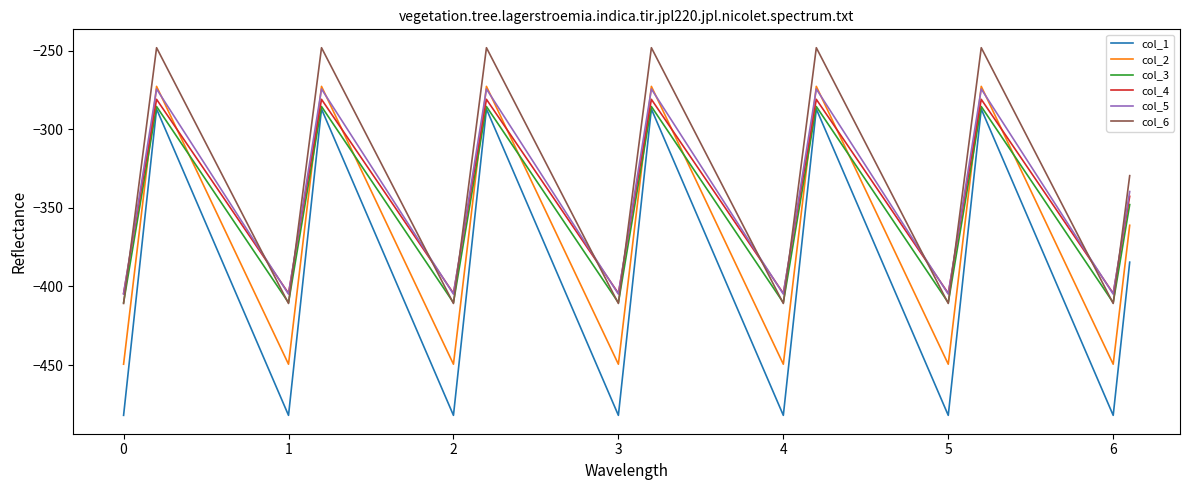

True or false: col_6 and col_1 cross at least once.

False